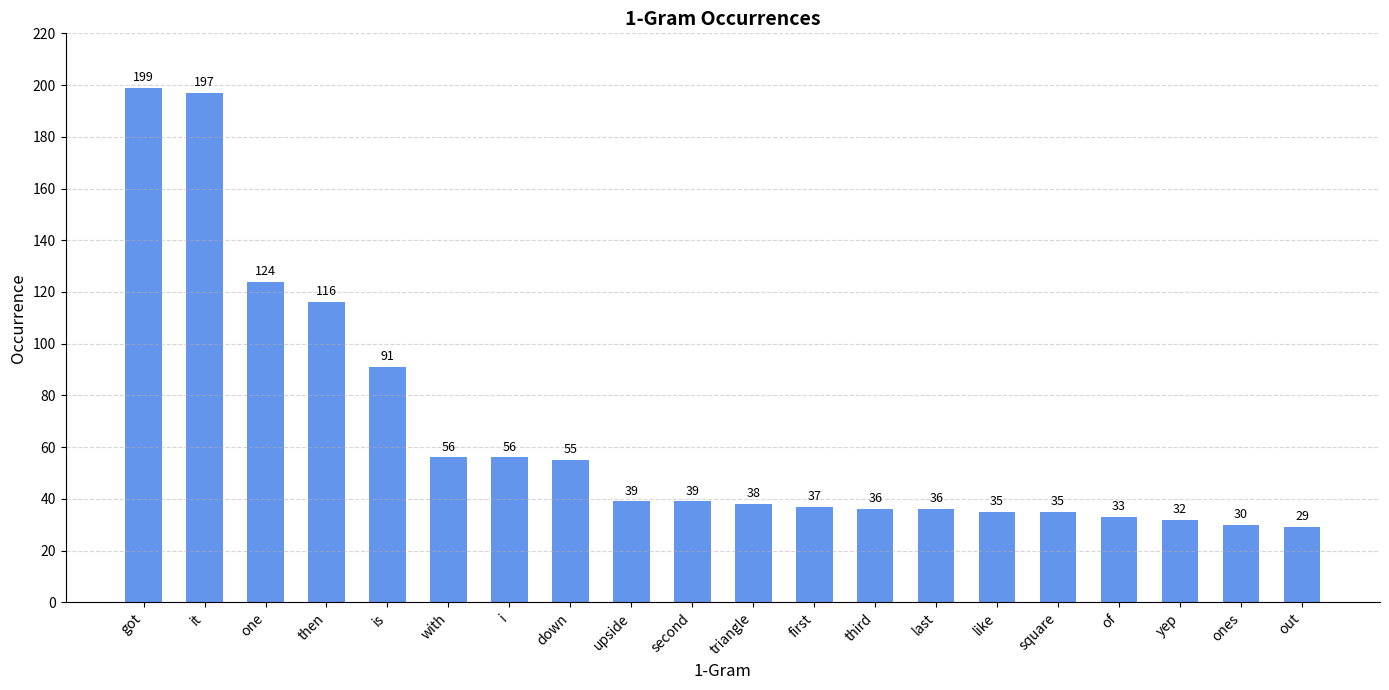

How many distinct data groups are displayed?

1